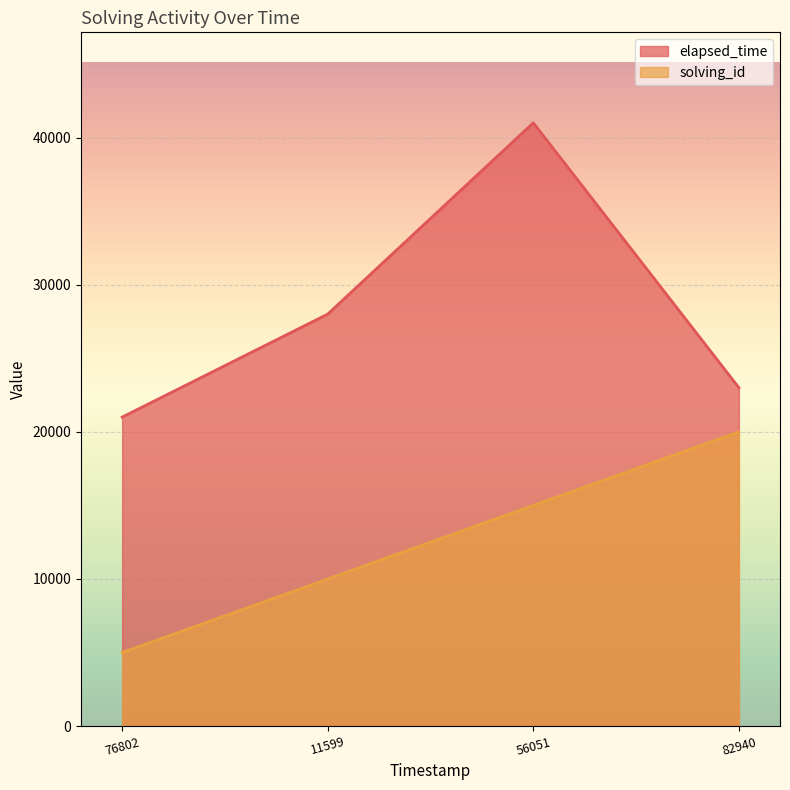

How many series are shown in this chart?

2